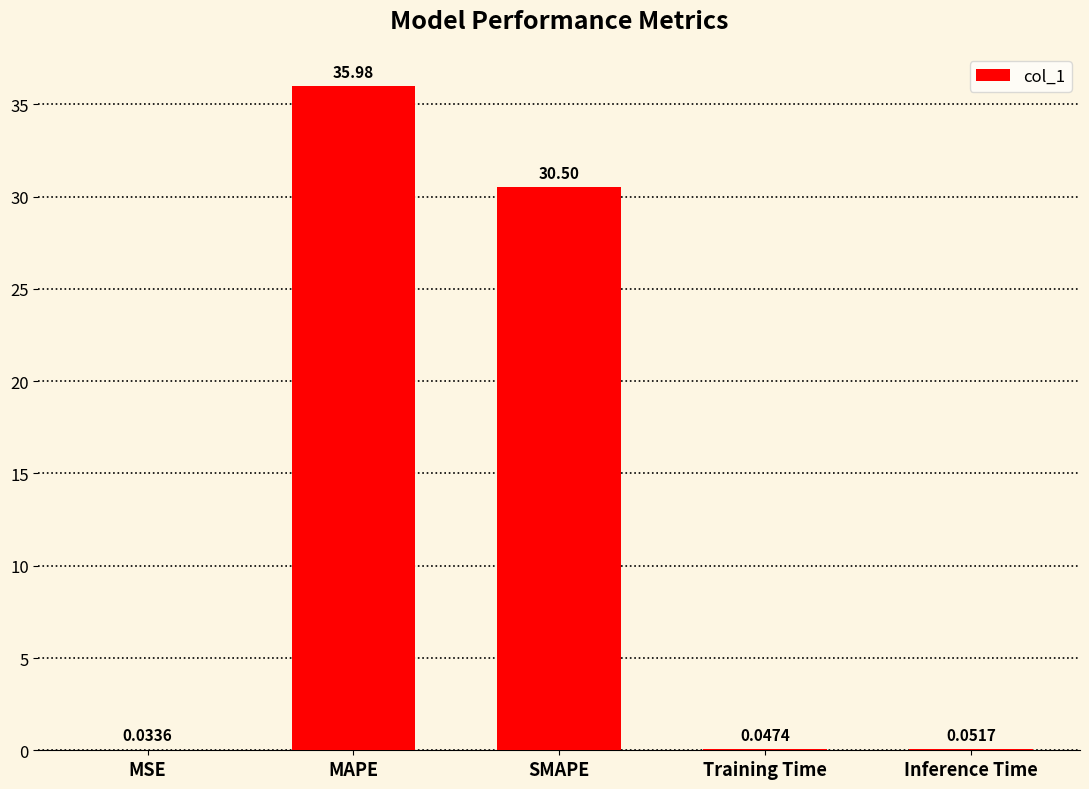

Are the bars horizontal?

No